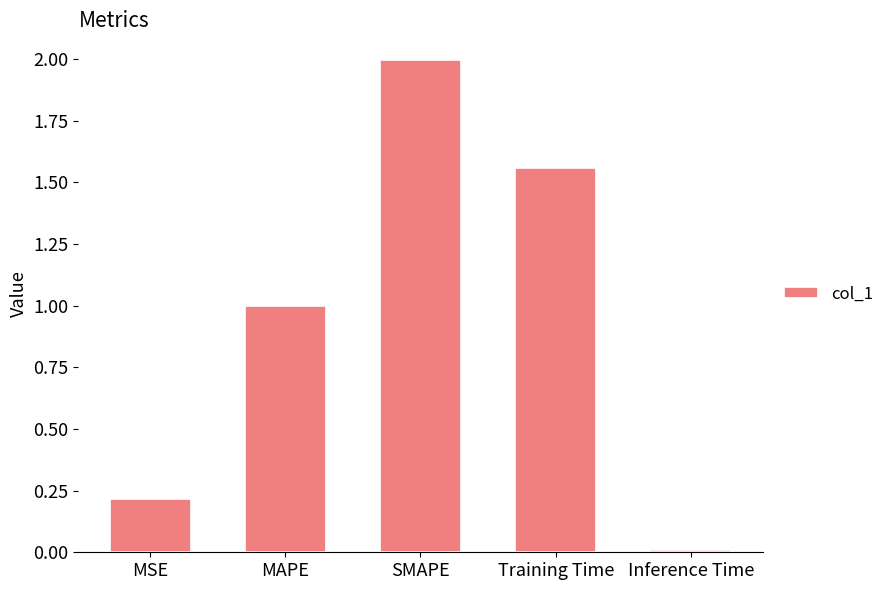

Read the value at MAPE.

1.0